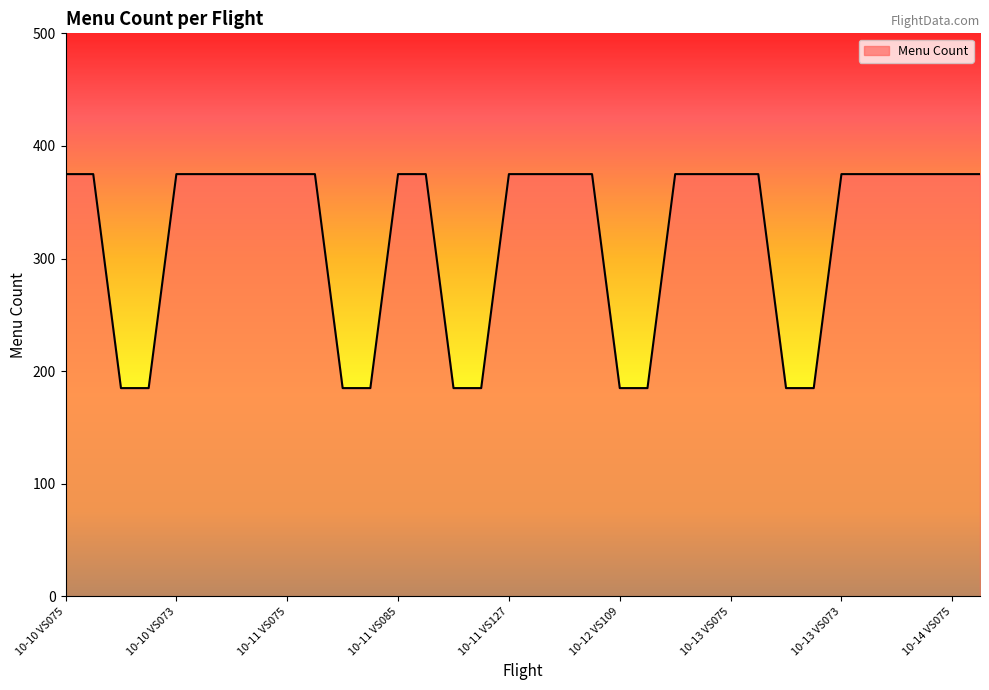

What is the minimum value shown in the chart?

185